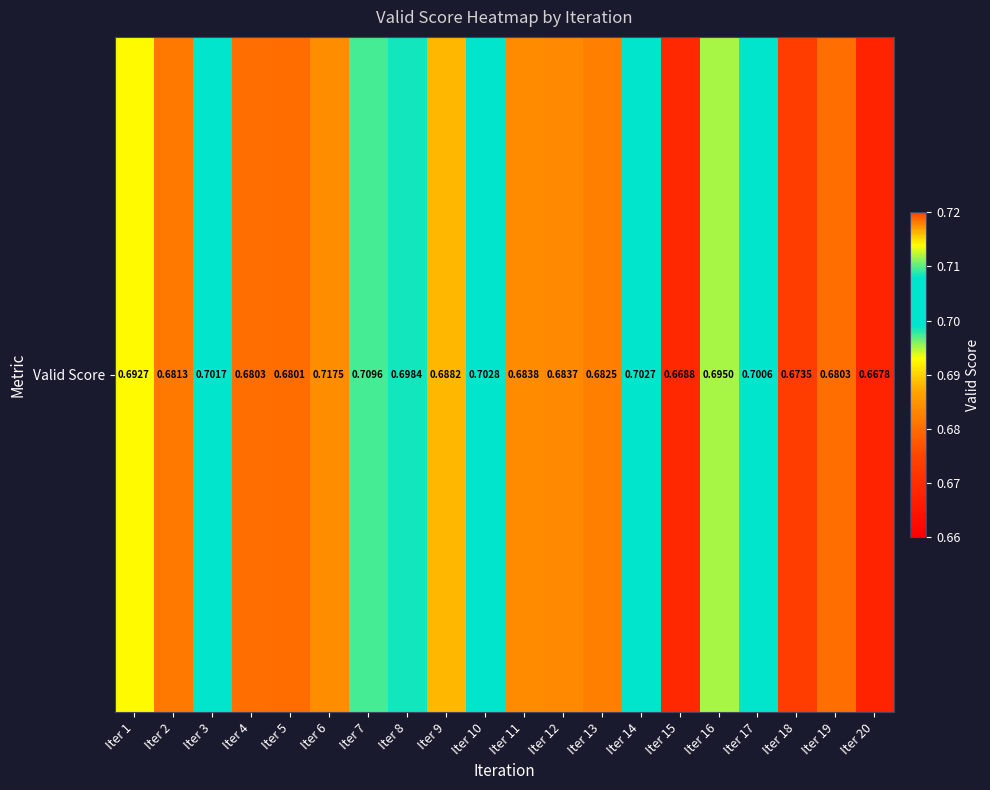

Reading left to right, what are all the values shown in this chart?

0.7	0.7	0.7	0.7	0.7	0.7	0.7	0.7	0.7	0.7	0.7	0.7	0.7	0.7	0.7	0.7	0.7	0.7	0.7	0.7